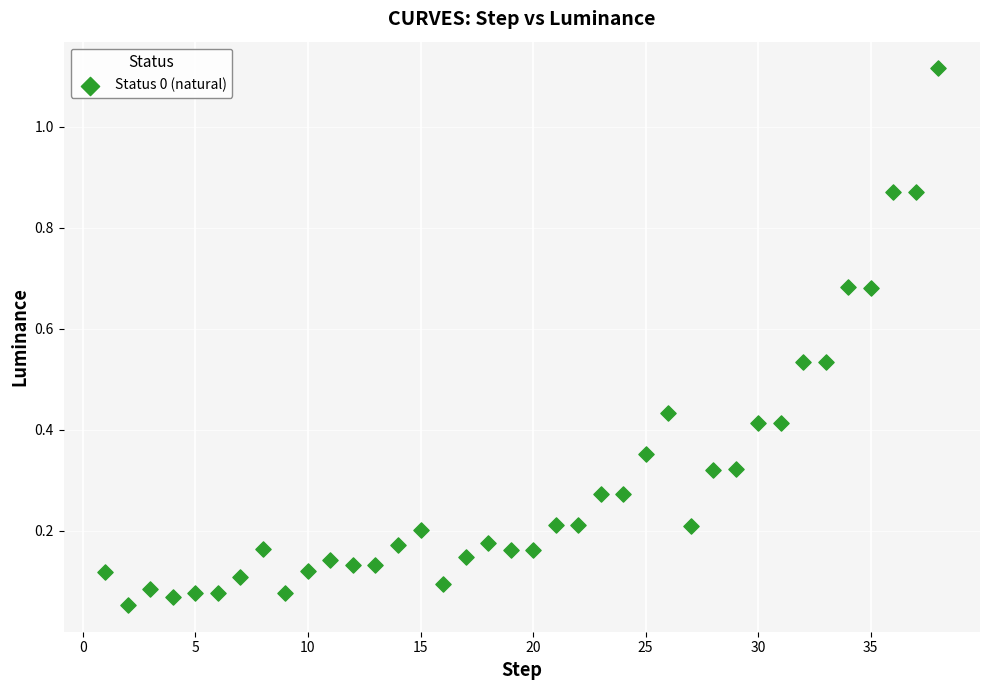

What is the range of X values (max minus min)?

37.0